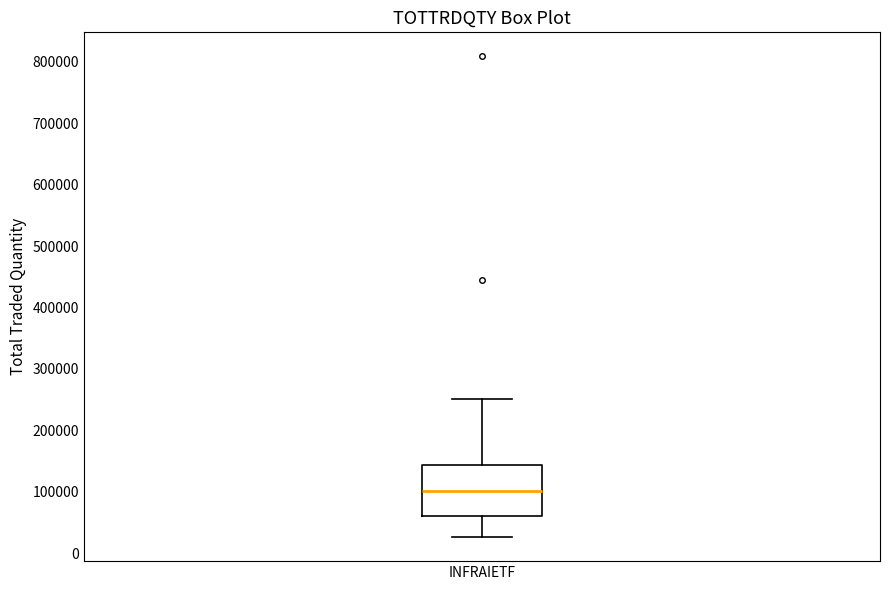

Read this box plot against the y-axis: the position of the median line, the range covered by the box, and the ends of both whiskers. The values are not printed on the chart, so give them approximately, as read against the axis.

median 100000, box 60000 to 140000, whiskers 30000 to 250000